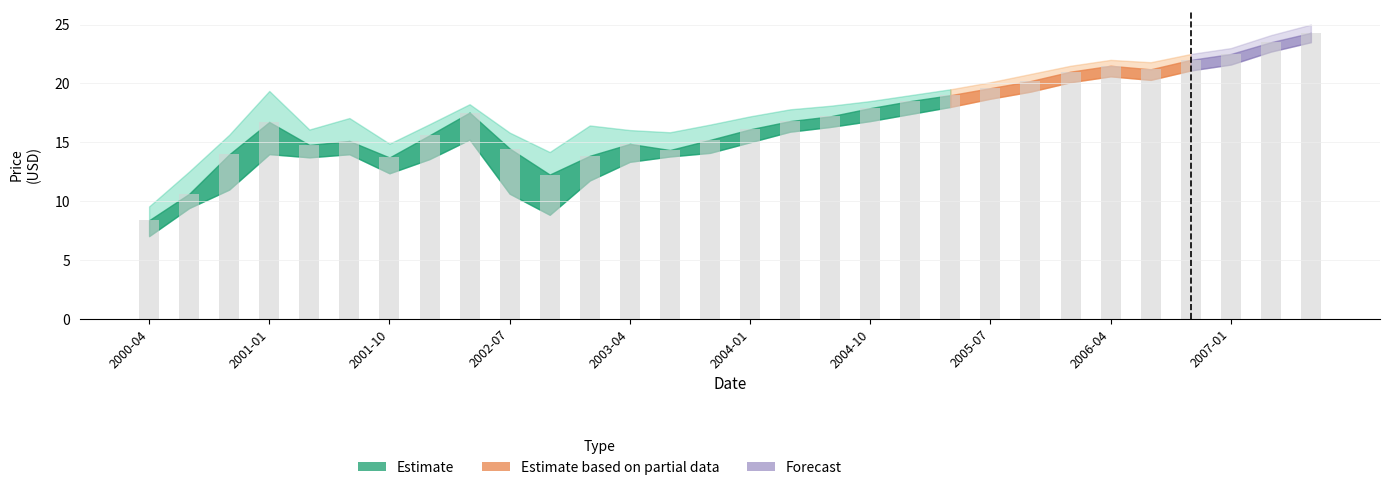

What is the value of the 4th bar from the left?

16.7